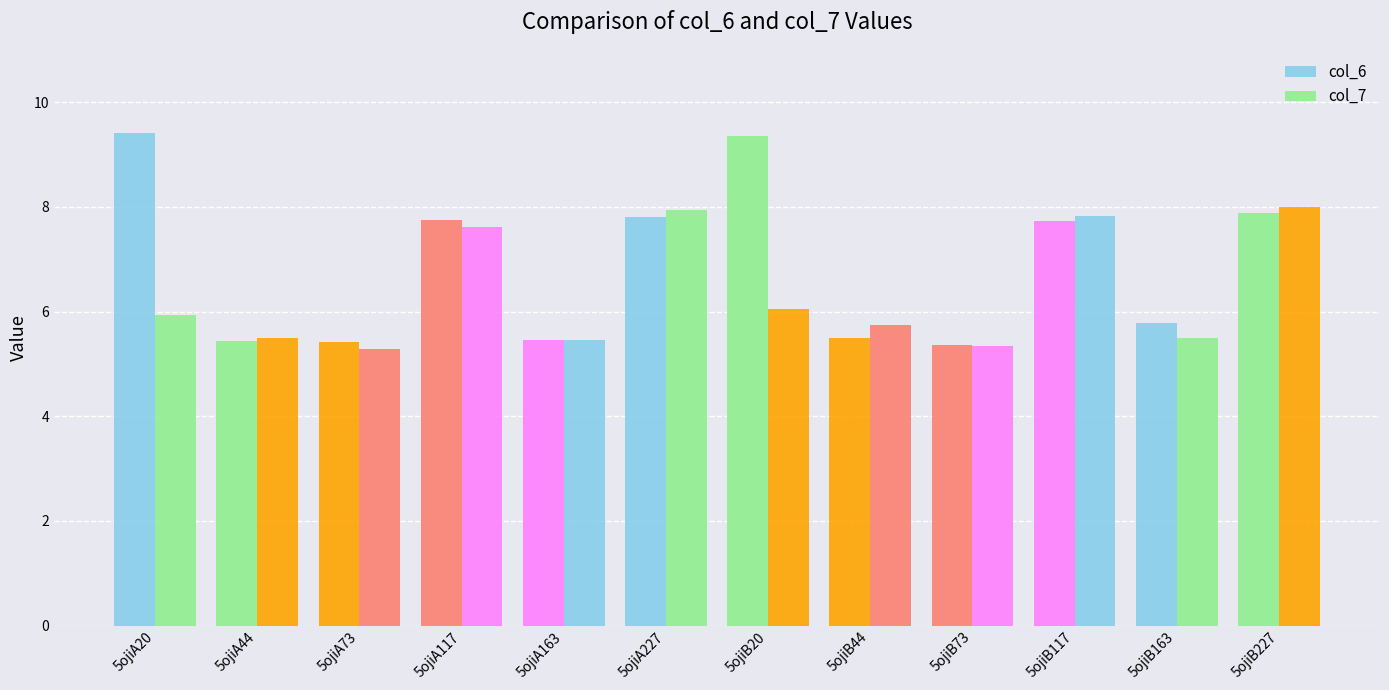

What is the difference between the second highest and minimum values in the col_6 series?

4.0